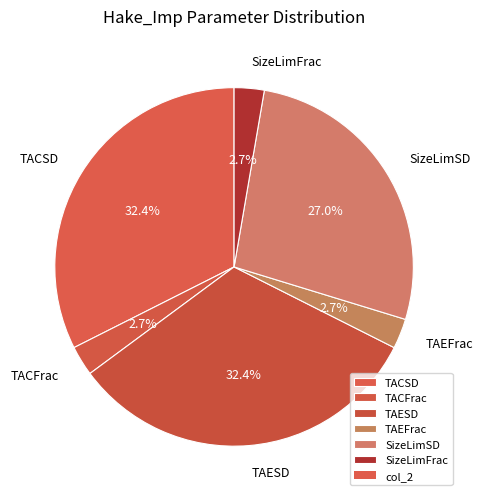

Is TACSD the majority of the pie?

No